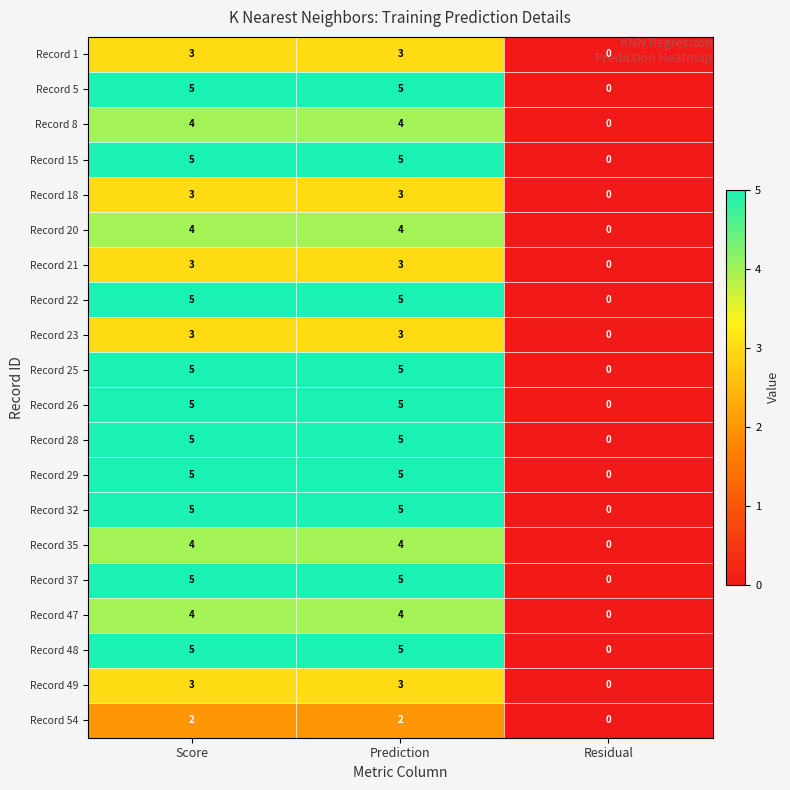

What is the sum of the Record 5 values at Score and Residual?

5